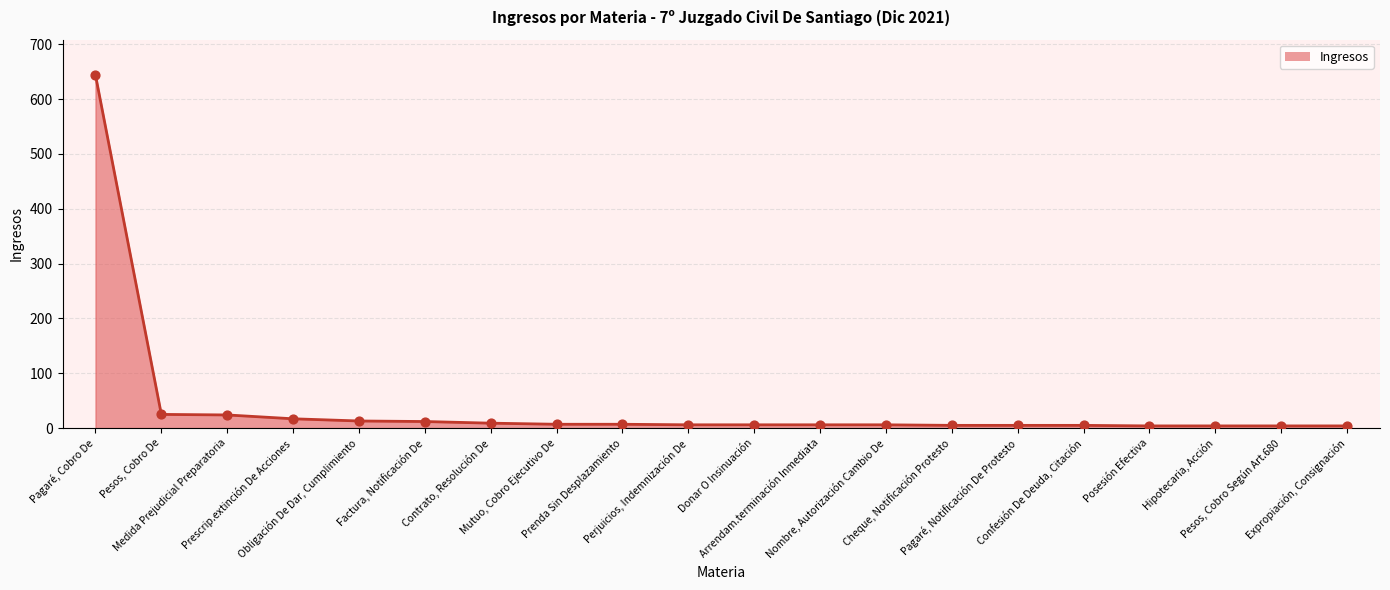

What is the change in value from Prescrip.extinción De Acciones to Hipotecaria, Acción?

-13